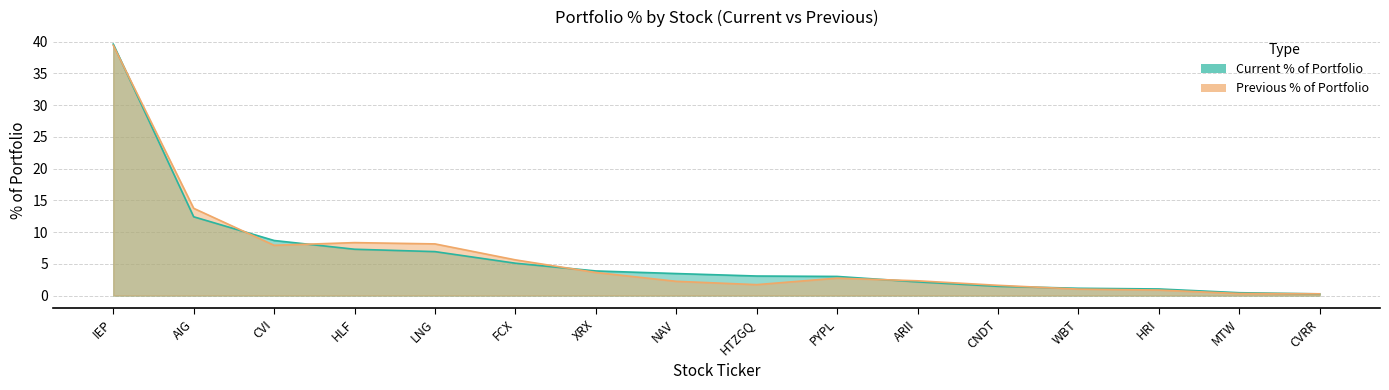

What is the maximum value for Previous % of Portfolio?

39.4